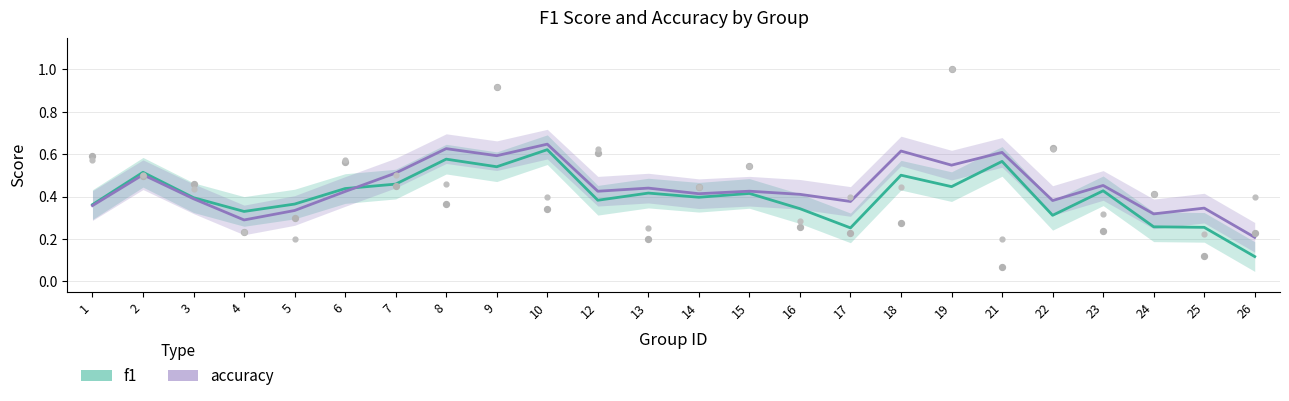

At how many categories does at least one series exceed 0?

24